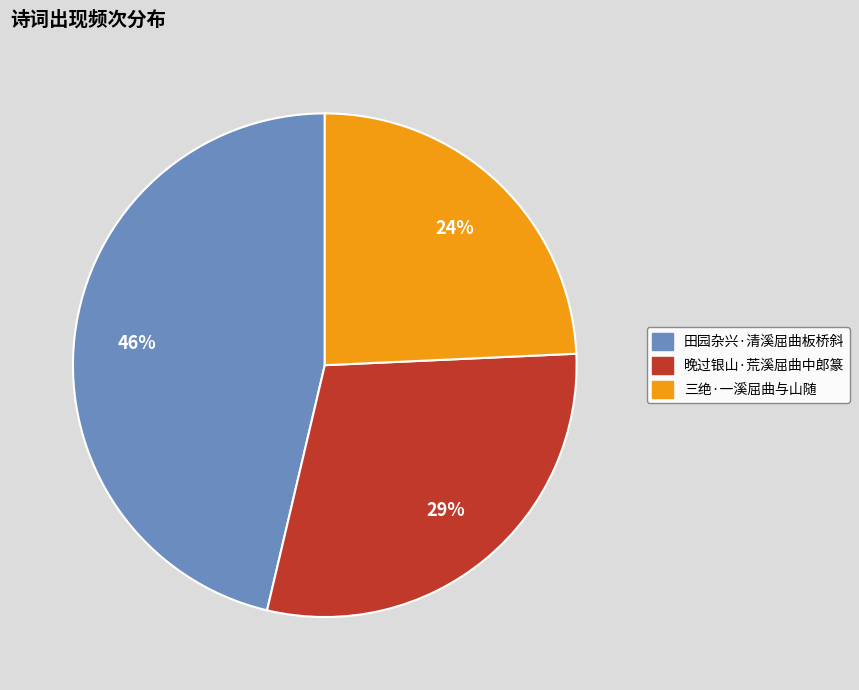

To the nearest percent, what is the combined percentage of 田园杂兴·清溪屈曲板桥斜 and 三绝·一溪屈曲与山随?

71%